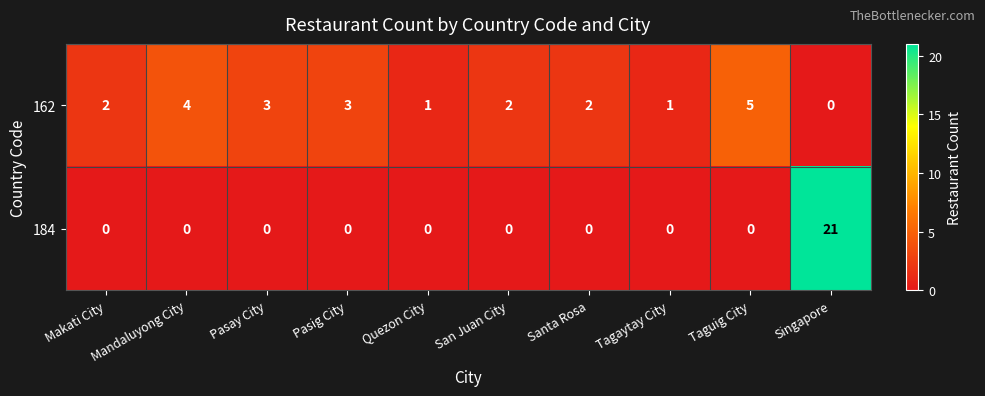

How many distinct data groups are displayed?

2